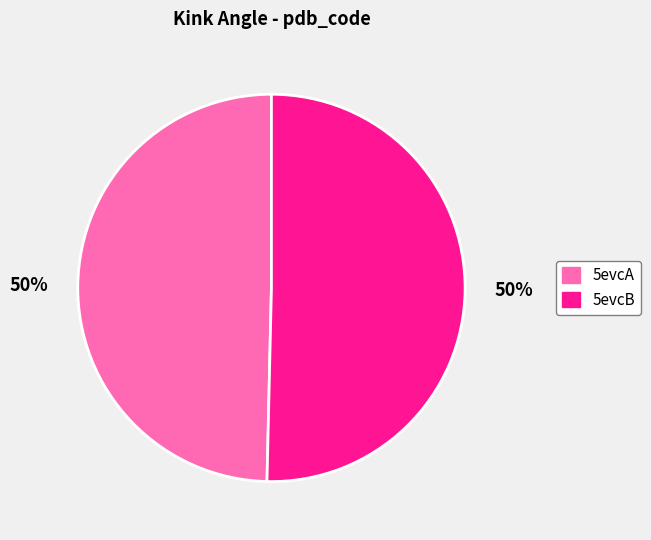

True or false: 5evcA accounts for 37% of the total.

False